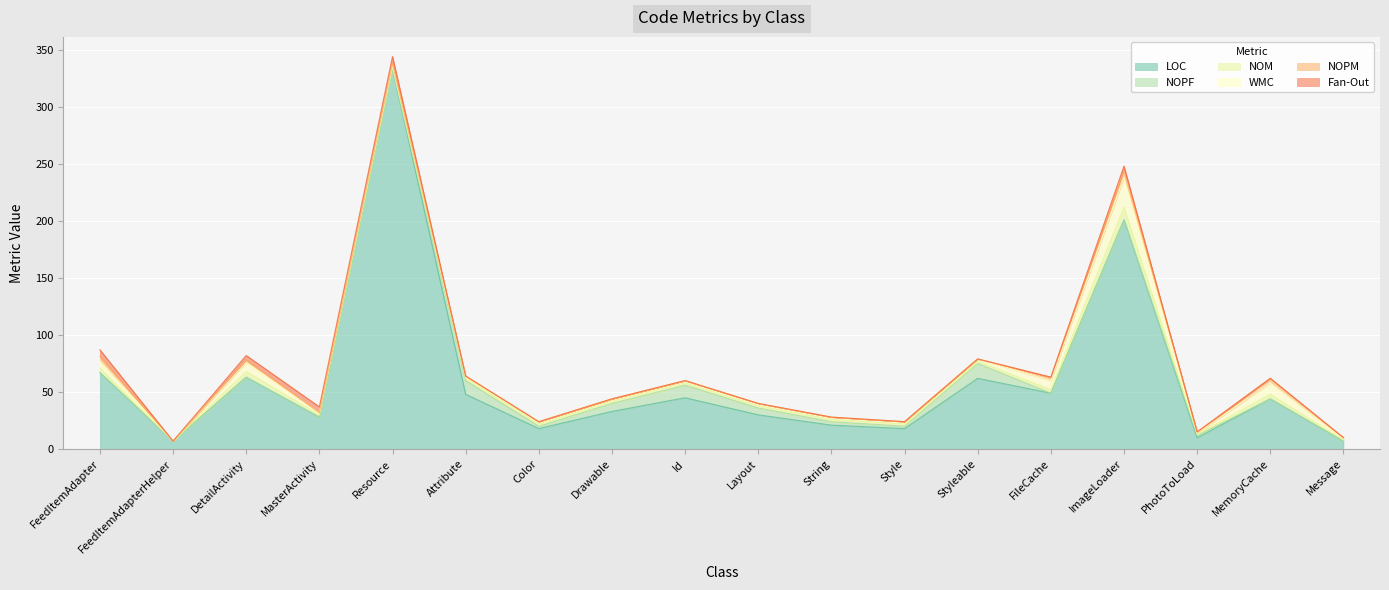

True or false: NOPF has more than 1 interior local peaks.

True